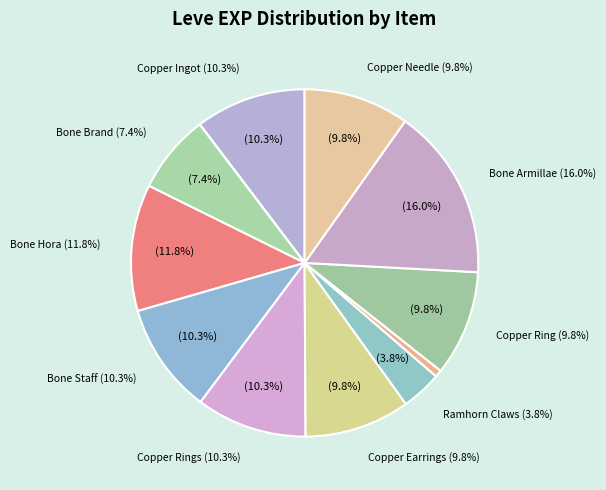

How many slices are in this pie chart?

12